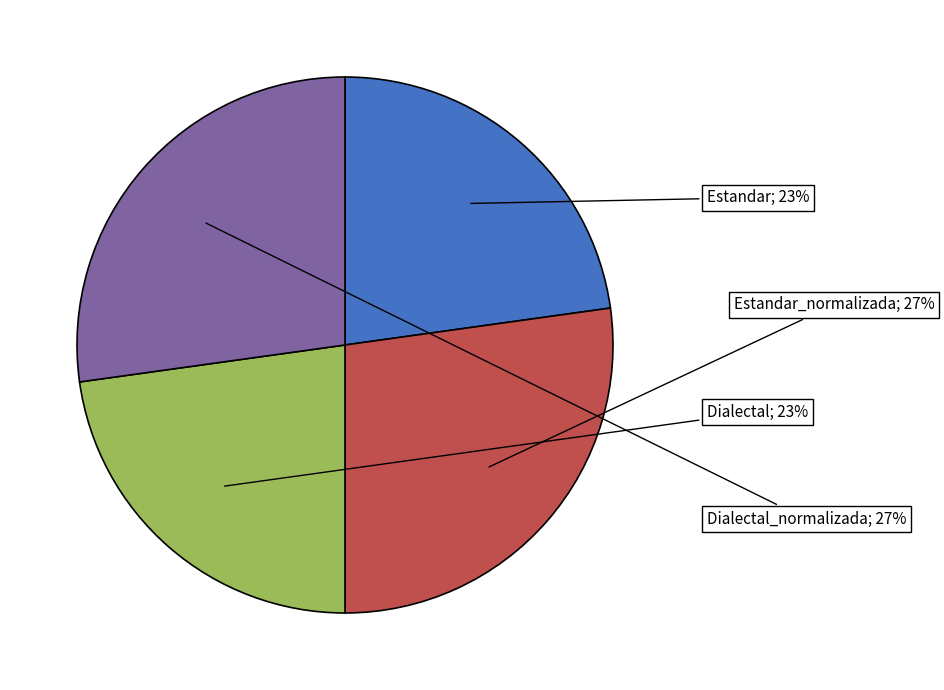

Is there a majority slice in this chart?

No